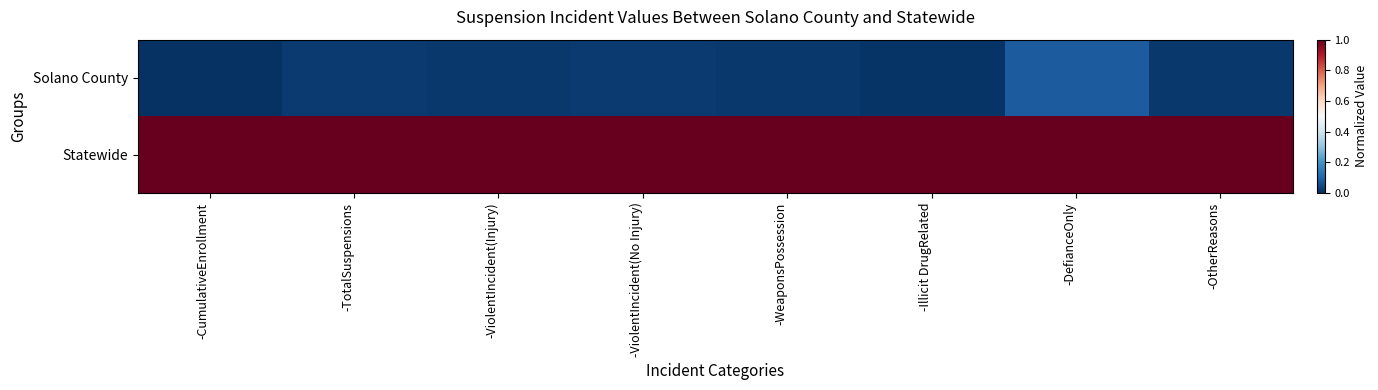

Rank the series by their maximum value, from highest to lowest.

Statewide, Solano County